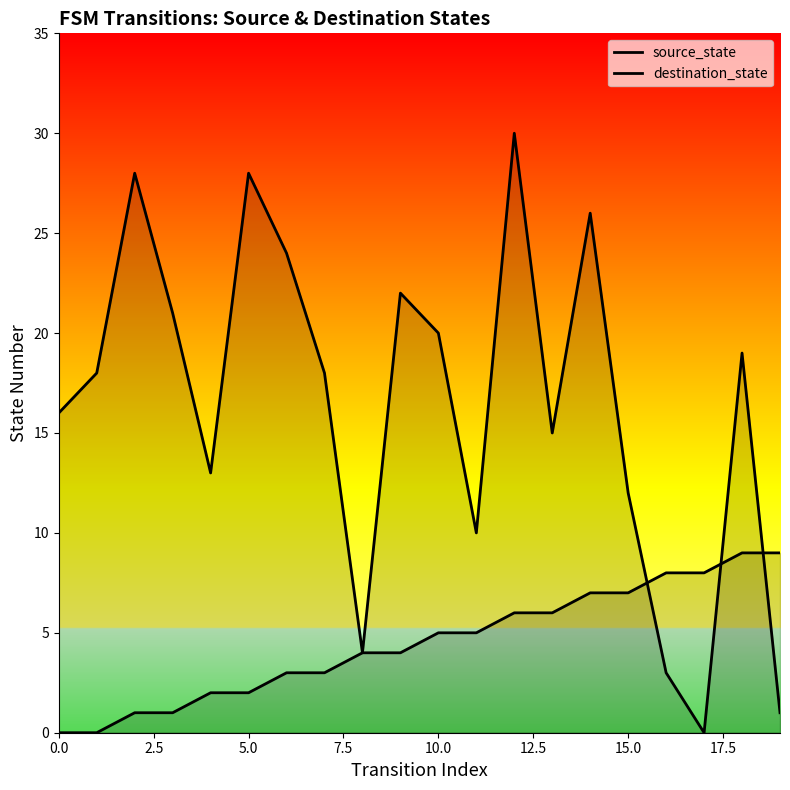

Rank the series at 19 from highest to lowest value.

source_state, destination_state